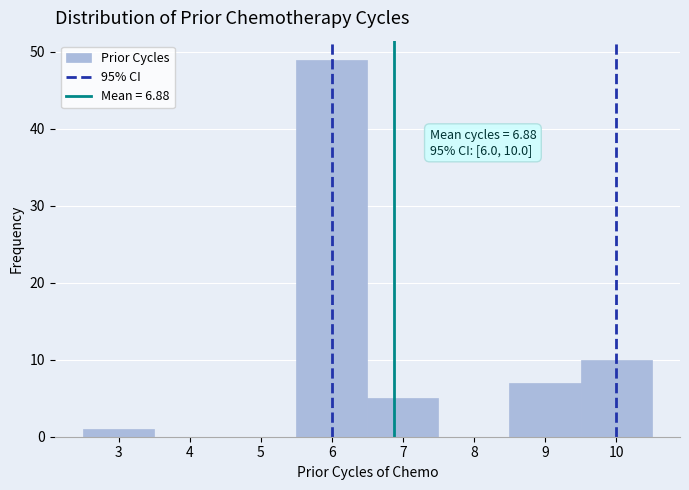

Over which range of the x-axis is the bar tallest?

5.5 to 6.5